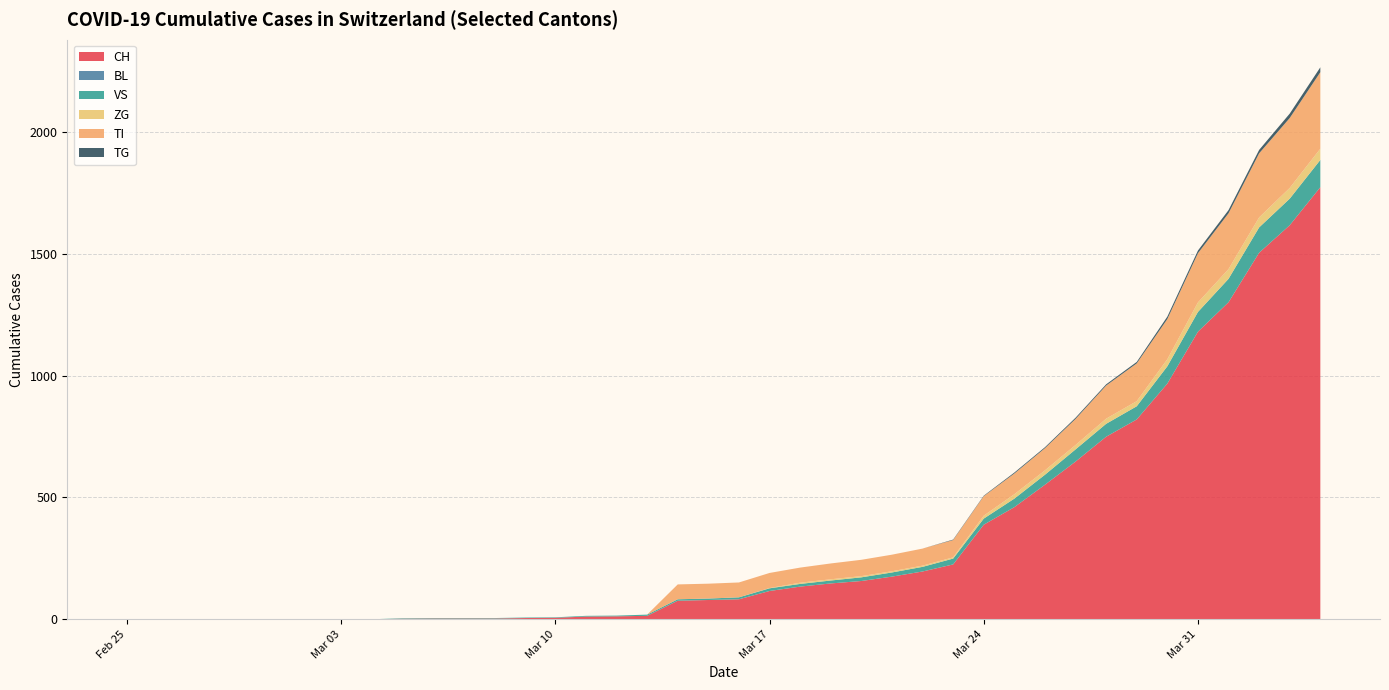

Reading left to right, list all the values displayed in this chart.

CH: 2020-02-25=0	2020-02-26=0	2020-02-27=0	2020-02-28=0	2020-02-29=0	2020-03-01=0	2020-03-02=0	2020-03-03=0	2020-03-04=0	2020-03-05=2	2020-03-06=3	2020-03-07=3	2020-03-08=3	2020-03-09=5	2020-03-10=6	2020-03-11=11	2020-03-12=12	2020-03-13=14	2020-03-14=76	2020-03-15=79	2020-03-16=82	2020-03-17=116	2020-03-18=134	2020-03-19=147	2020-03-20=157	2020-03-21=175	2020-03-22=196	2020-03-23=225	2020-03-24=388	2020-03-25=460	2020-03-26=552	2020-03-27=647	2020-03-28=749	2020-03-29=820	2020-03-30=967	2020-03-31=1180	2020-04-01=1301	2020-04-02=1504	2020-04-03=1617	2020-04-04=1773
BL: 2020-02-25=0	2020-02-26=0	2020-02-27=0	2020-02-28=0	2020-02-29=0	2020-03-01=0	2020-03-02=0	2020-03-03=0	2020-03-04=0	2020-03-05=0	2020-03-06=0	2020-03-07=0	2020-03-08=0	2020-03-09=0	2020-03-10=0	2020-03-11=0	2020-03-12=0	2020-03-13=0	2020-03-14=0	2020-03-15=0	2020-03-16=0	2020-03-17=0	2020-03-18=0	2020-03-19=0	2020-03-20=0	2020-03-21=0	2020-03-22=0	2020-03-23=0	2020-03-24=0	2020-03-25=0	2020-03-26=0	2020-03-27=0	2020-03-28=0	2020-03-29=0	2020-03-30=0	2020-03-31=0	2020-04-01=0	2020-04-02=0	2020-04-03=0	2020-04-04=0
VS: 2020-02-25=0	2020-02-26=0	2020-02-27=0	2020-02-28=0	2020-02-29=0	2020-03-01=0	2020-03-02=0	2020-03-03=0	2020-03-04=0	2020-03-05=2	2020-03-06=2	2020-03-07=2	2020-03-08=2	2020-03-09=2	2020-03-10=2	2020-03-11=3	2020-03-12=3	2020-03-13=5	2020-03-14=6	2020-03-15=6	2020-03-16=8	2020-03-17=11	2020-03-18=11	2020-03-19=12	2020-03-20=15	2020-03-21=17	2020-03-22=19	2020-03-23=24	2020-03-24=25	2020-03-25=35	2020-03-26=41	2020-03-27=50	2020-03-28=53	2020-03-29=54	2020-03-30=71	2020-03-31=81	2020-04-01=96	2020-04-02=104	2020-04-03=109	2020-04-04=112
ZG: 2020-02-25=0	2020-02-26=0	2020-02-27=0	2020-02-28=0	2020-02-29=0	2020-03-01=0	2020-03-02=0	2020-03-03=0	2020-03-04=0	2020-03-05=0	2020-03-06=0	2020-03-07=0	2020-03-08=0	2020-03-09=0	2020-03-10=0	2020-03-11=0	2020-03-12=0	2020-03-13=0	2020-03-14=0	2020-03-15=0	2020-03-16=0	2020-03-17=1	2020-03-18=5	2020-03-19=5	2020-03-20=5	2020-03-21=5	2020-03-22=5	2020-03-23=5	2020-03-24=12	2020-03-25=18	2020-03-26=18	2020-03-27=18	2020-03-28=21	2020-03-29=21	2020-03-30=29	2020-03-31=39	2020-04-01=40	2020-04-02=41	2020-04-03=44	2020-04-04=46
TI: 2020-02-25=0	2020-02-26=0	2020-02-27=0	2020-02-28=0	2020-02-29=0	2020-03-01=0	2020-03-02=0	2020-03-03=0	2020-03-04=0	2020-03-05=0	2020-03-06=0	2020-03-07=0	2020-03-08=0	2020-03-09=0	2020-03-10=0	2020-03-11=0	2020-03-12=0	2020-03-13=0	2020-03-14=61	2020-03-15=61	2020-03-16=61	2020-03-17=62	2020-03-18=62	2020-03-19=65	2020-03-20=67	2020-03-21=68	2020-03-22=70	2020-03-23=71	2020-03-24=80	2020-03-25=85	2020-03-26=91	2020-03-27=107	2020-03-28=136	2020-03-29=155	2020-03-30=165	2020-03-31=202	2020-04-01=229	2020-04-02=263	2020-04-03=287	2020-04-04=314
TG: 2020-02-25=0	2020-02-26=0	2020-02-27=0	2020-02-28=0	2020-02-29=0	2020-03-01=0	2020-03-02=0	2020-03-03=0	2020-03-04=0	2020-03-05=0	2020-03-06=0	2020-03-07=0	2020-03-08=0	2020-03-09=0	2020-03-10=0	2020-03-11=0	2020-03-12=0	2020-03-13=0	2020-03-14=0	2020-03-15=0	2020-03-16=0	2020-03-17=0	2020-03-18=0	2020-03-19=0	2020-03-20=0	2020-03-21=0	2020-03-22=0	2020-03-23=2	2020-03-24=2	2020-03-25=4	2020-03-26=4	2020-03-27=5	2020-03-28=5	2020-03-29=6	2020-03-30=10	2020-03-31=11	2020-04-01=13	2020-04-02=14	2020-04-03=18	2020-04-04=20